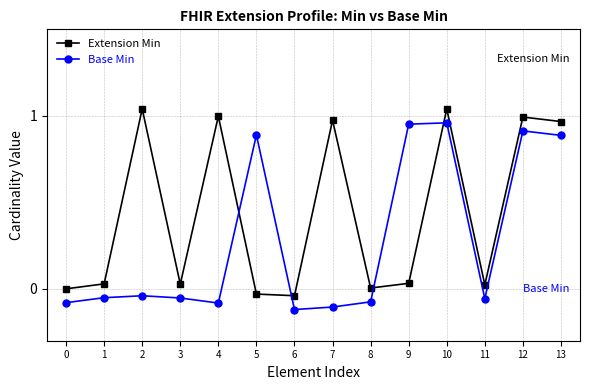

What is the value of the Extension Min point at the 14th from the left?

1.0